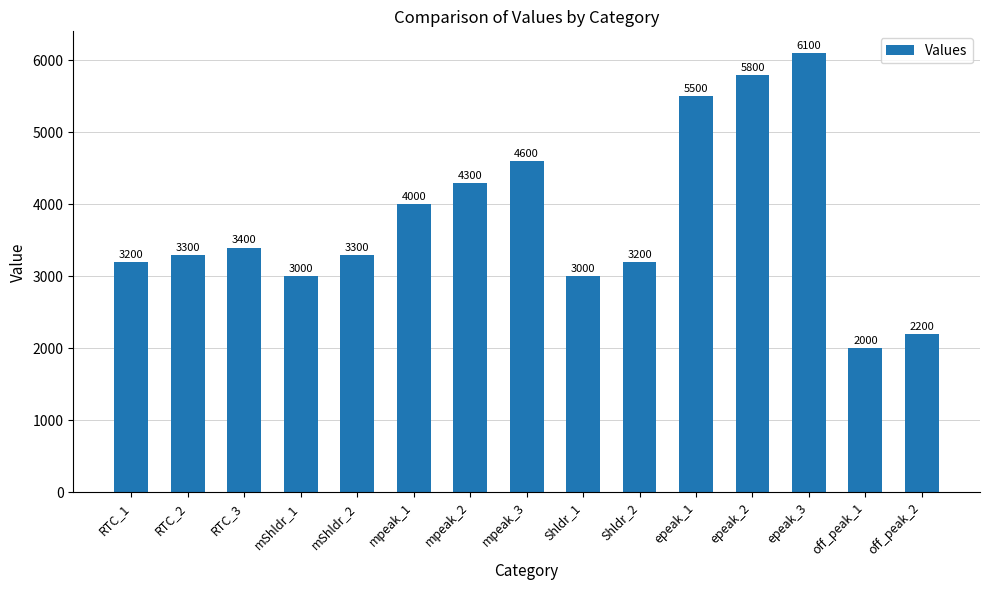

At which category does the chart reach its peak across all series?

epeak_3